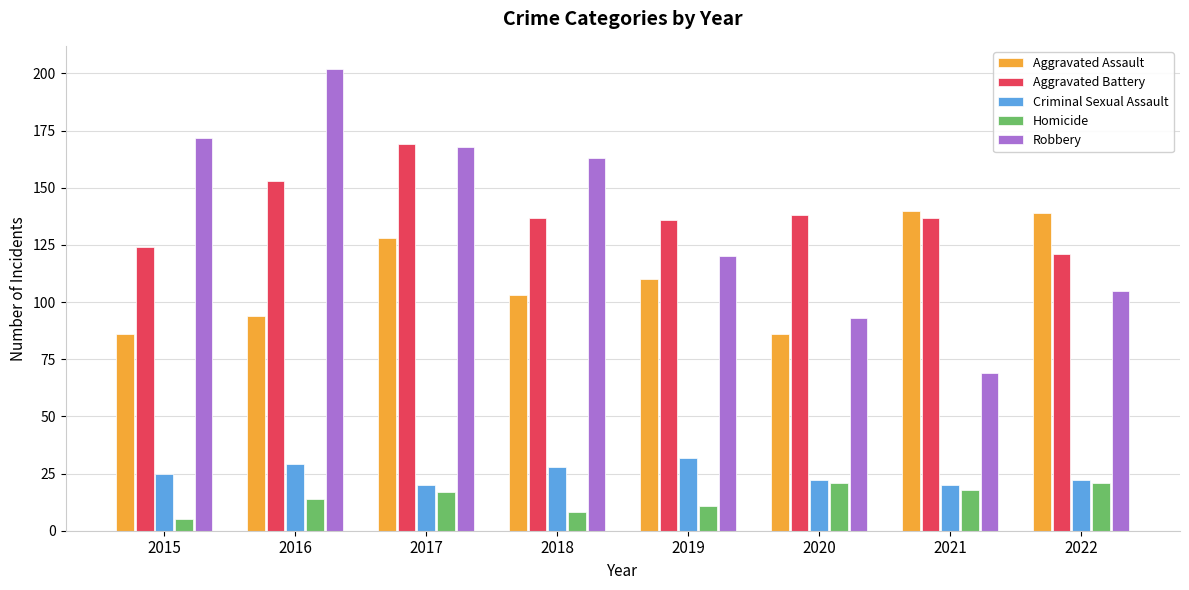

What is the difference between the maximum and minimum values in the Aggravated Assault series?

54